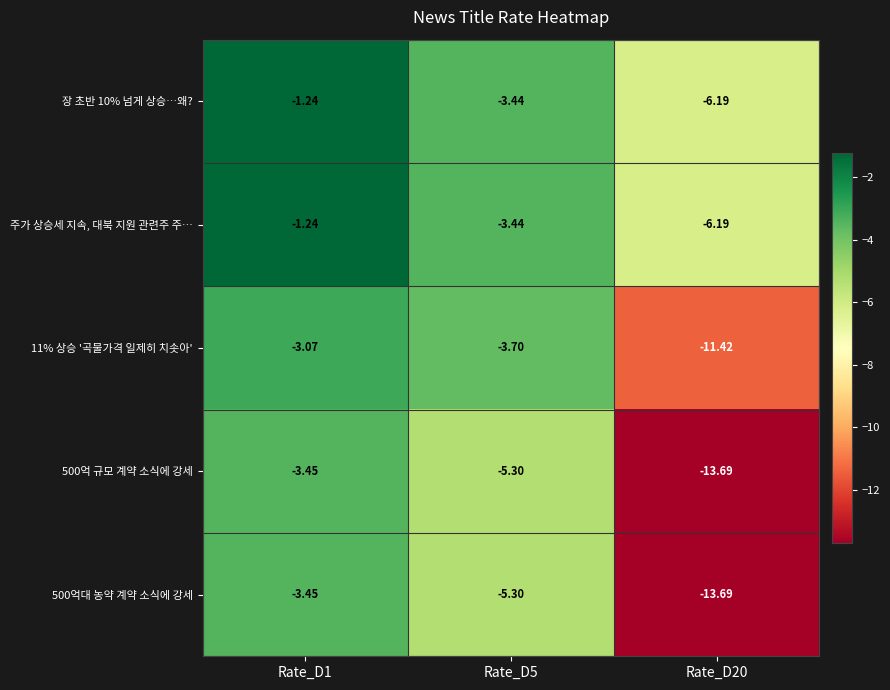

Reading left to right, transcribe all the data shown in this chart.

장 초반 10% 넘게 상승…왜?: Rate_D1=-1.2	Rate_D5=-3.4	Rate_D20=-6.2
주가 상승세 지속, 대북 지원 관련주 주…: Rate_D1=-1.2	Rate_D5=-3.4	Rate_D20=-6.2
11% 상승 '곡물가격 일제히 치솟아': Rate_D1=-3.1	Rate_D5=-3.7	Rate_D20=-11.4
500억 규모 계약 소식에 강세: Rate_D1=-3.5	Rate_D5=-5.3	Rate_D20=-13.7
500억대 농약 계약 소식에 강세: Rate_D1=-3.5	Rate_D5=-5.3	Rate_D20=-13.7